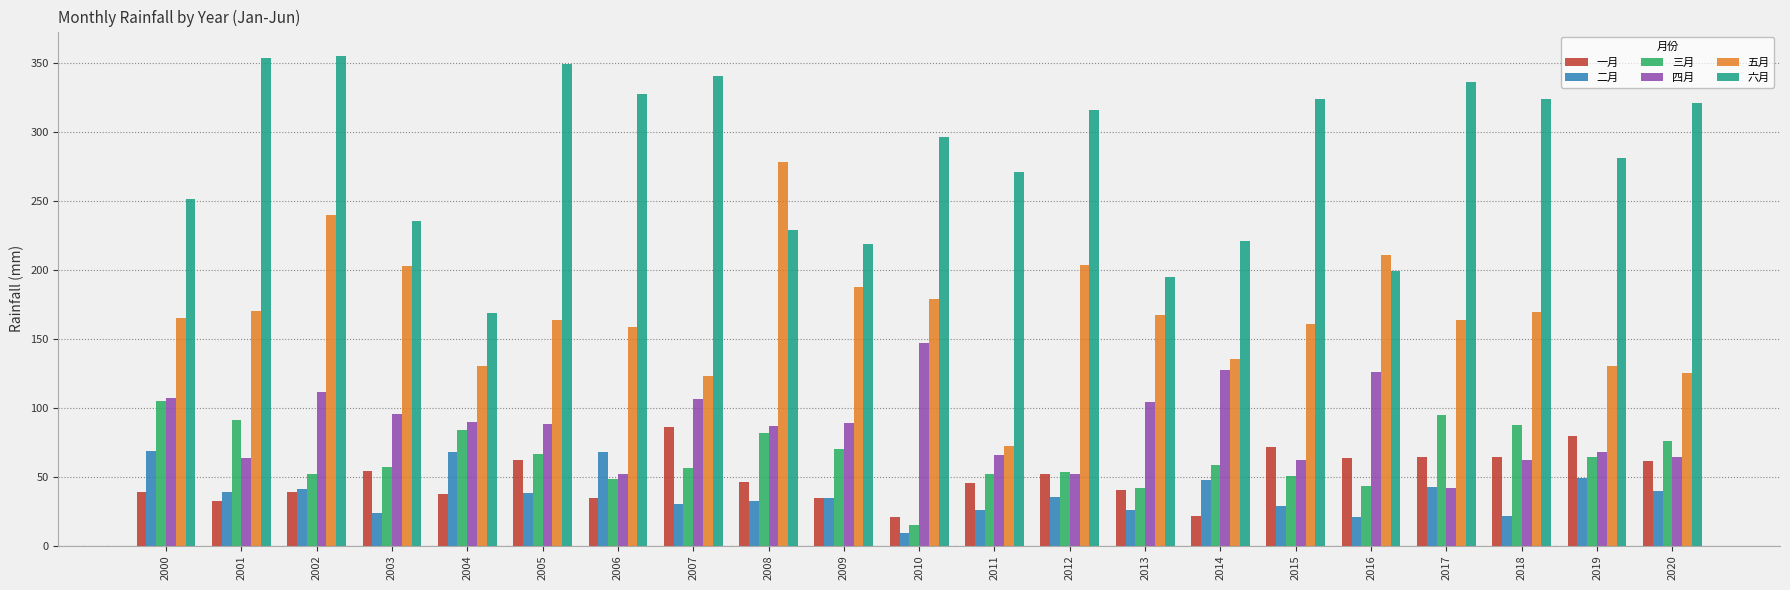

The 六月 series shows 78.9 at 2004. True or false?

False